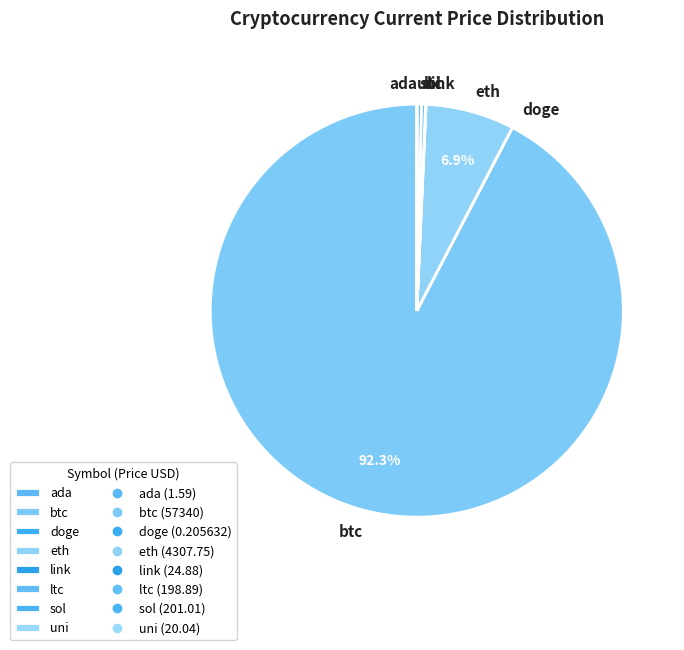

Is it true that eth is 13% of the pie?

False